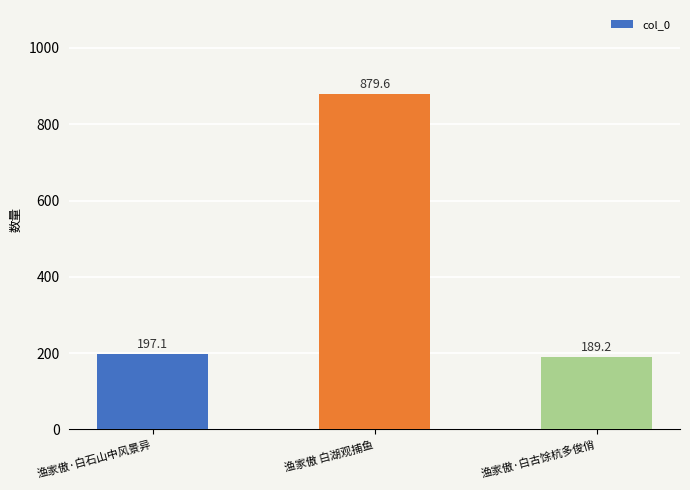

Does the chart contain any negative values?

No